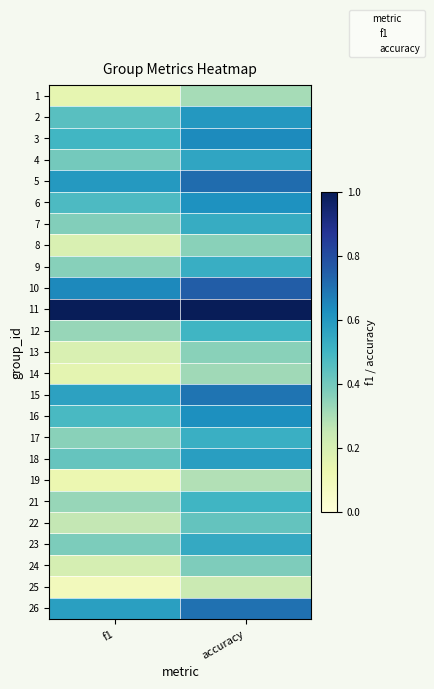

At which category does the chart reach its peak across all series?

f1